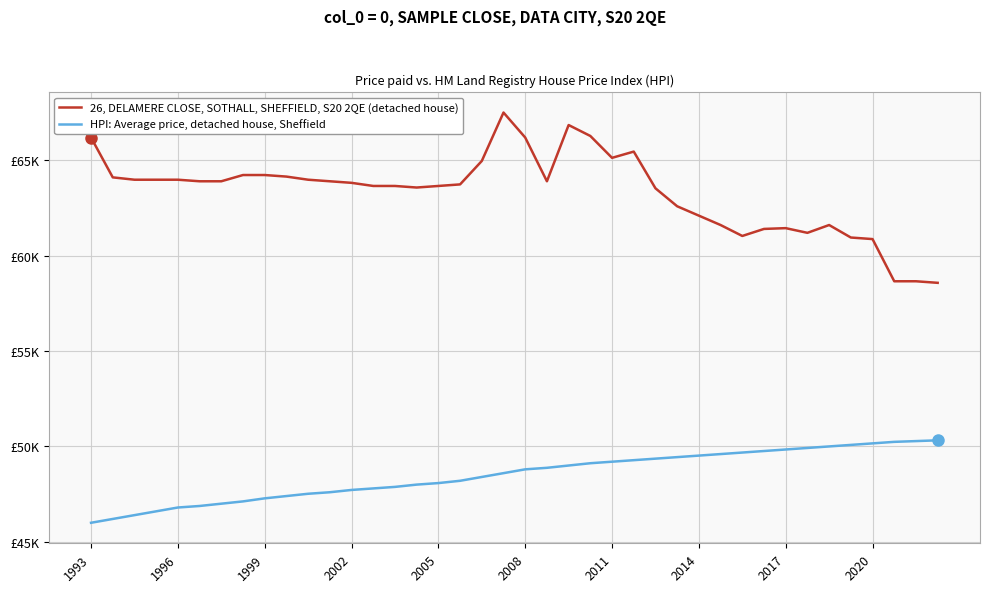

In 26, DELAMERE CLOSE, SOTHALL, SHEFFIELD, S20 2QE (detached house), how many points are higher than both neighbors (excluding endpoints)?

5